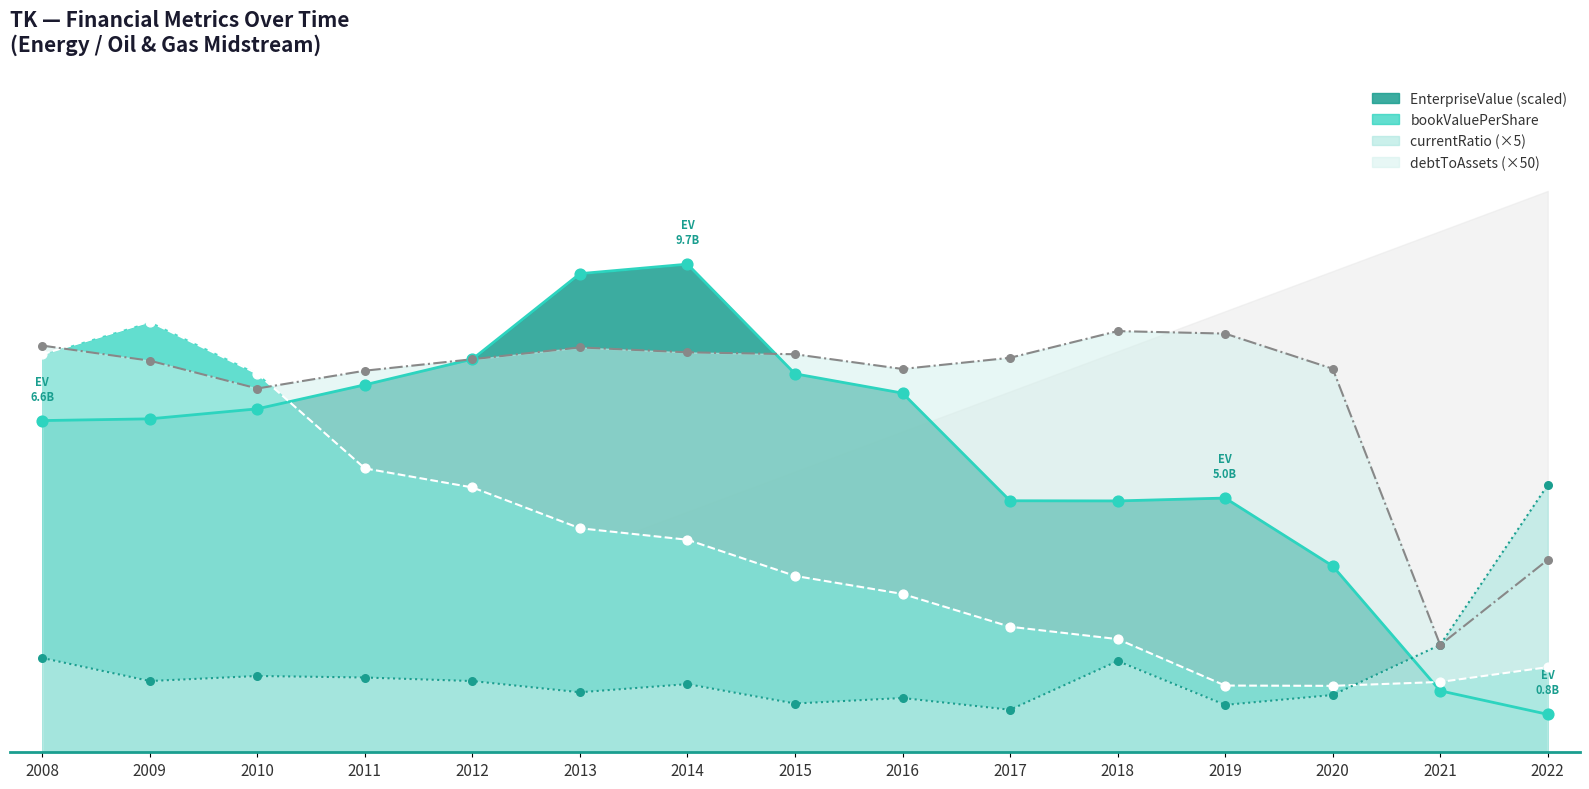

At how many categories does at least one series exceed 3?

15